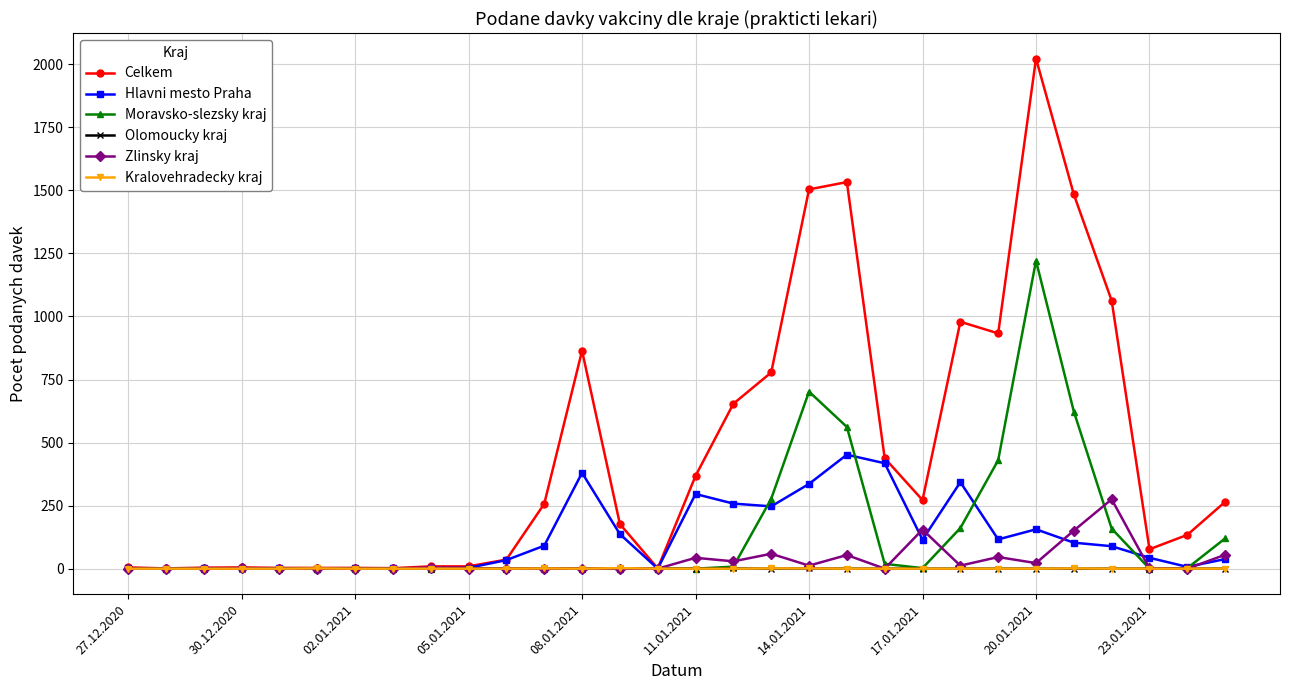

True or false: Celkem has more than 1 points higher than both neighbors.

True